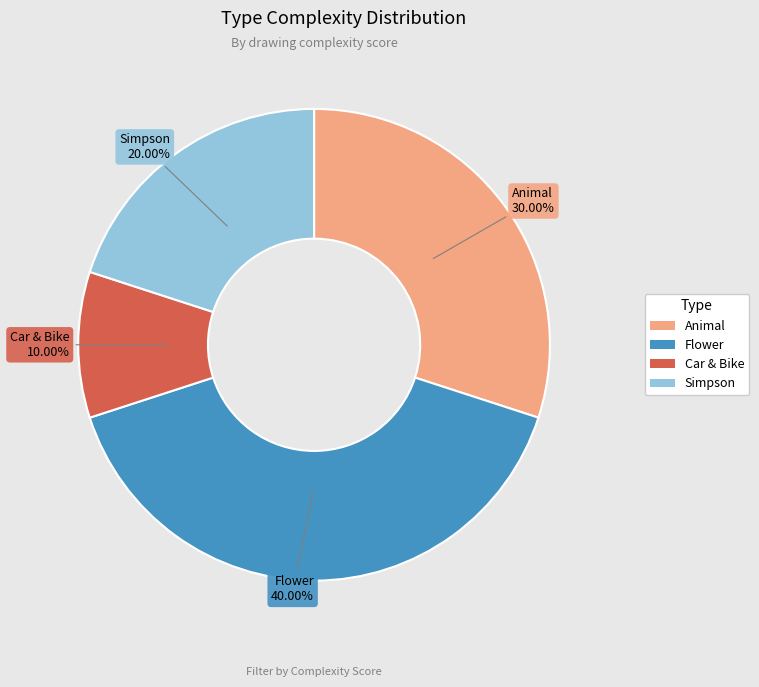

The Car & Bike slice represents 10% of the pie. True or false?

True